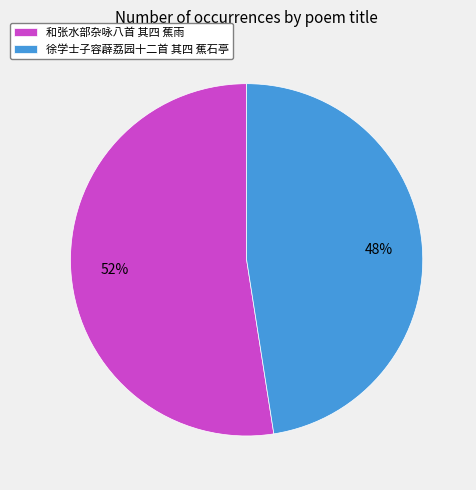

What is the smallest slice in the pie chart?

徐学士子容薜荔园十二首 其四 蕉石亭